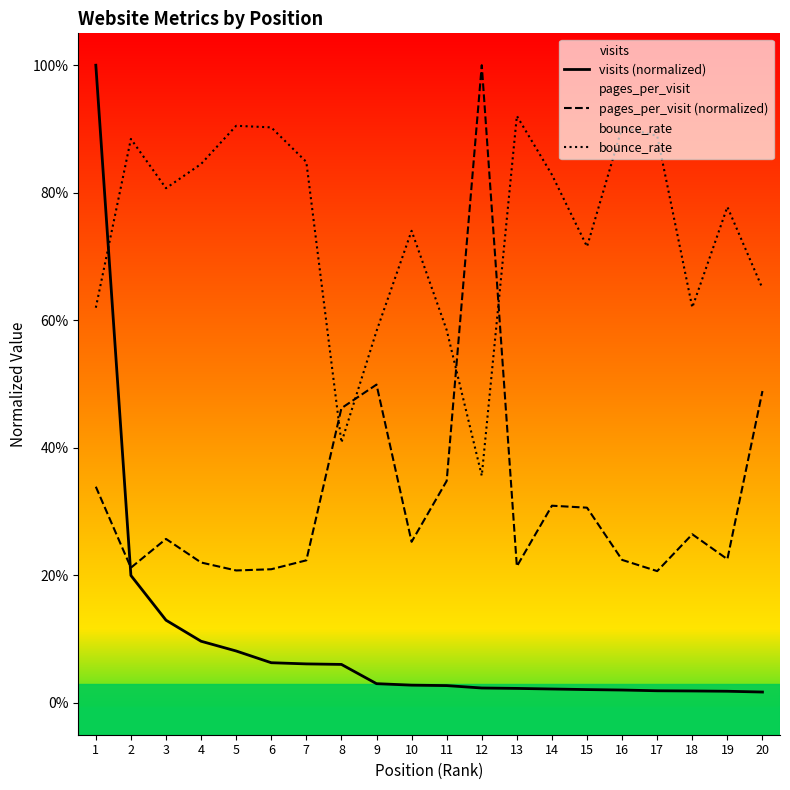

Reading right to left, transcribe all the data shown in this chart.

visits (normalized): 20=0.0	19=0.0	18=0.0	17=0.0	16=0.0	15=0.0	14=0.0	13=0.0	12=0.0	11=0.0	10=0.0	9=0.0	8=0.1	7=0.1	6=0.1	5=0.1	4=0.1	3=0.1	2=0.2	1=1.0
pages_per_visit (normalized): 20=0.5	19=0.2	18=0.3	17=0.2	16=0.2	15=0.3	14=0.3	13=0.2	12=1.0	11=0.3	10=0.3	9=0.5	8=0.5	7=0.2	6=0.2	5=0.2	4=0.2	3=0.3	2=0.2	1=0.3
bounce_rate: 20=0.7	19=0.8	18=0.6	17=0.9	16=0.9	15=0.7	14=0.8	13=0.9	12=0.4	11=0.6	10=0.7	9=0.6	8=0.4	7=0.8	6=0.9	5=0.9	4=0.8	3=0.8	2=0.9	1=0.6